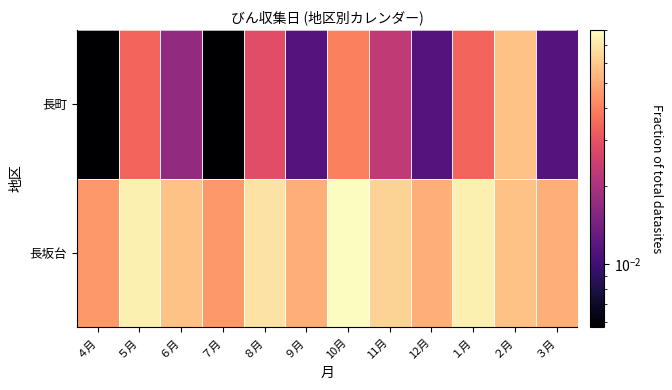

List the series in order of their peak value, highest first.

長坂台, 長町